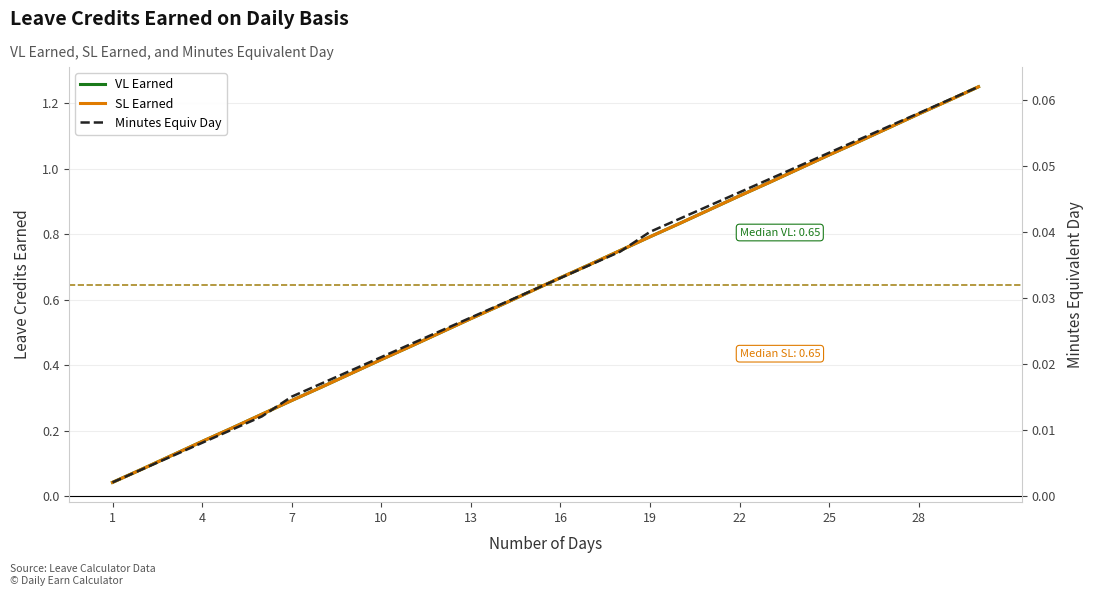

True or false: SL Earned and VL Earned intersect in this chart.

False